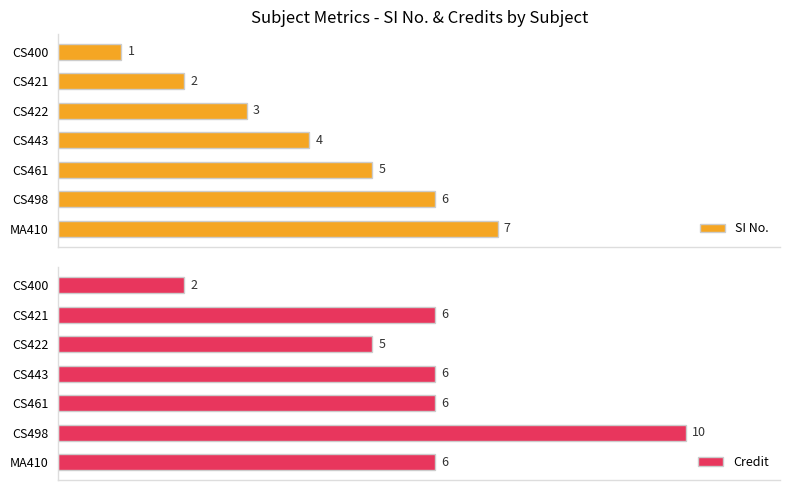

Which category has the lowest value in the SI No. series?

CS400